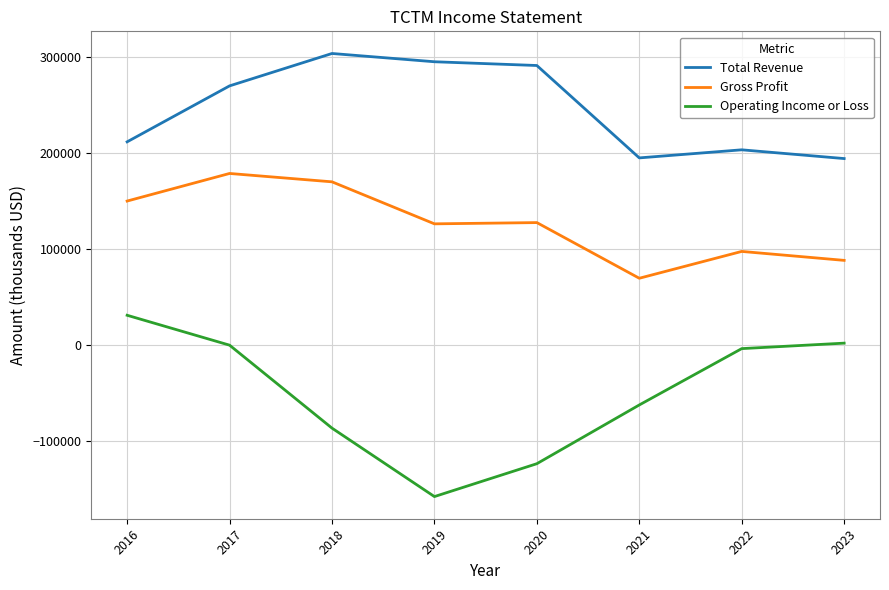

Does the chart have visible grid lines?

Yes